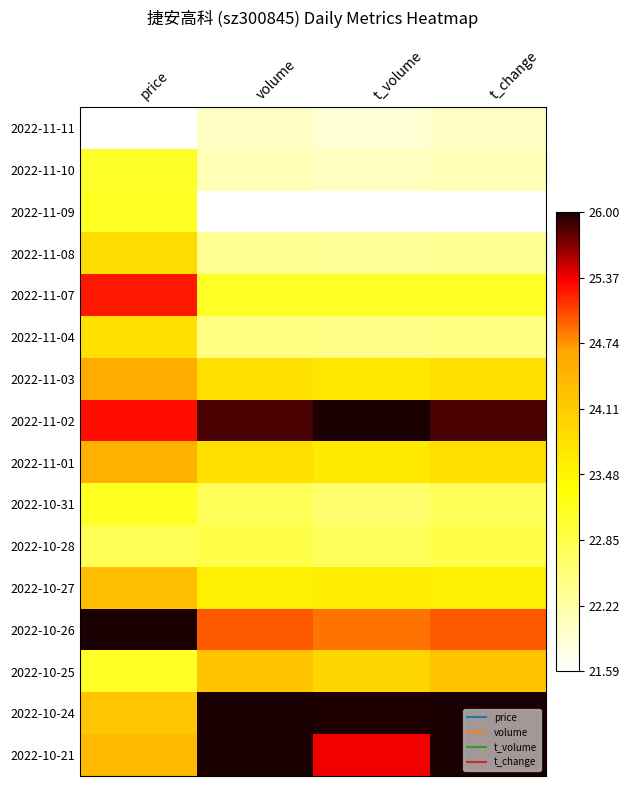

At which category does the chart reach its minimum across all series?

price